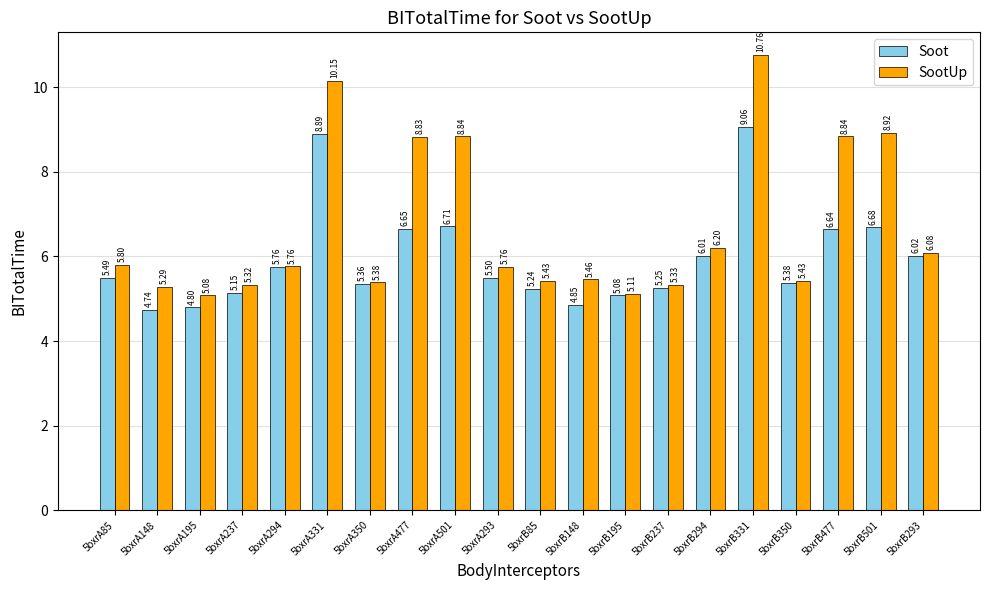

Which series has the widest spread of values?

SootUp